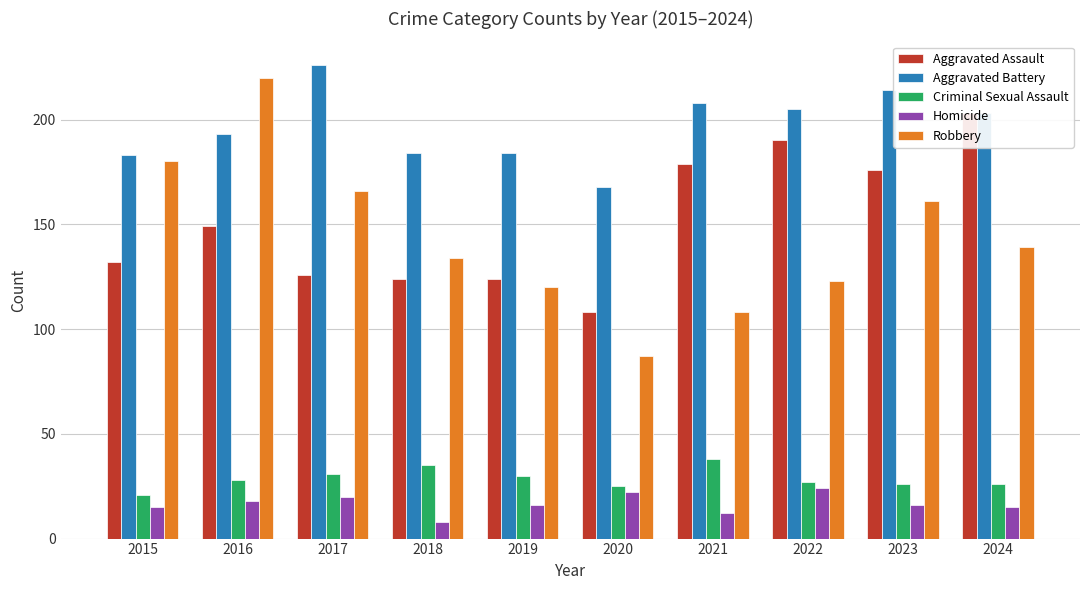

Which series has the largest total across all categories?

Aggravated Battery